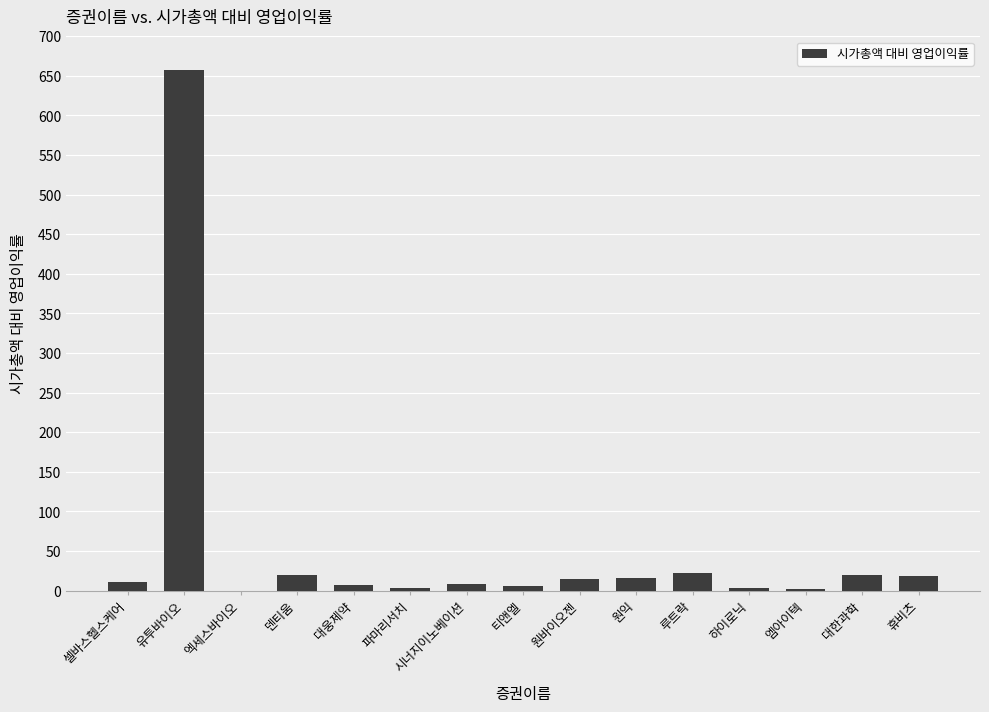

Approximately how many times larger is the value at 원바이오젠 compared to 덴티움?

0.7